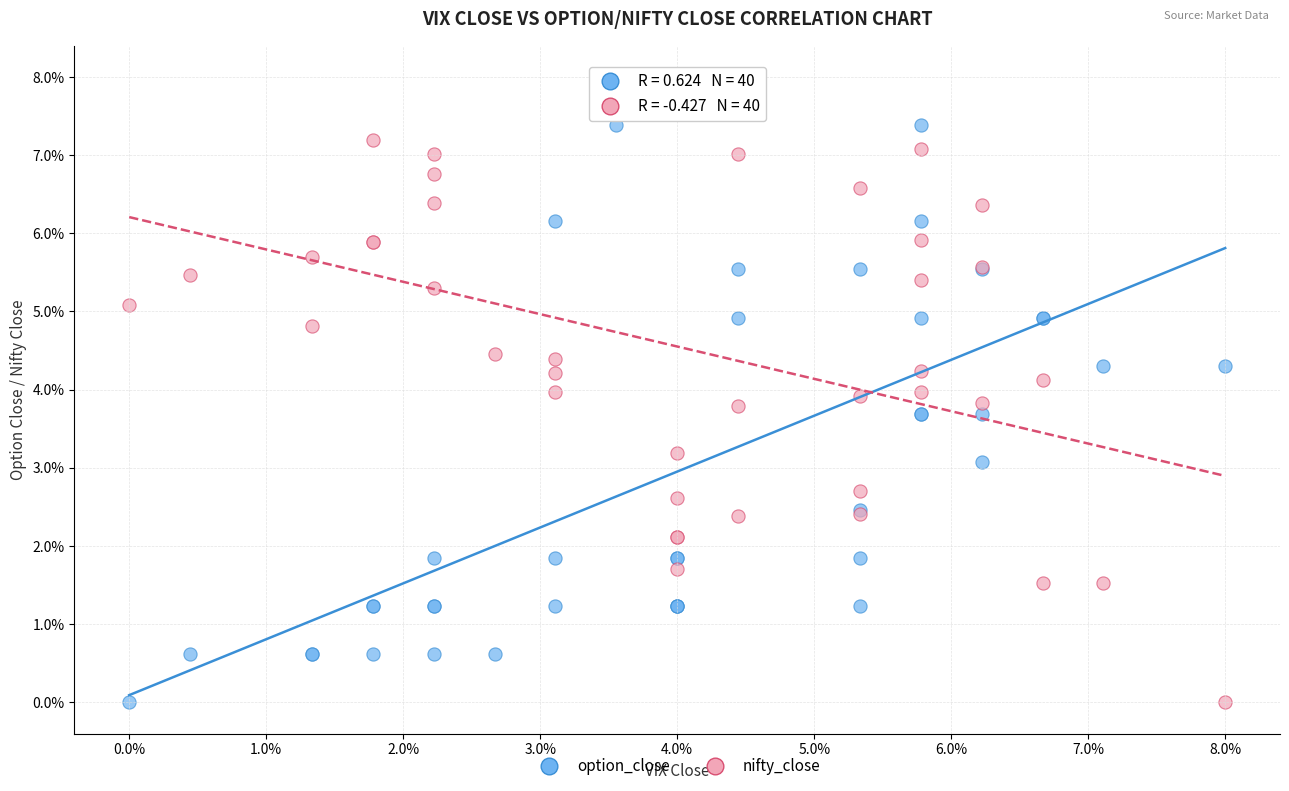

What are all the series names shown in the legend?

option_close, nifty_close